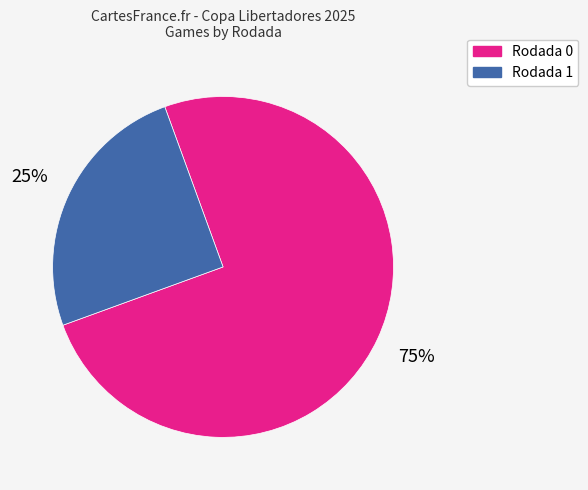

How many segments does this pie chart have?

2